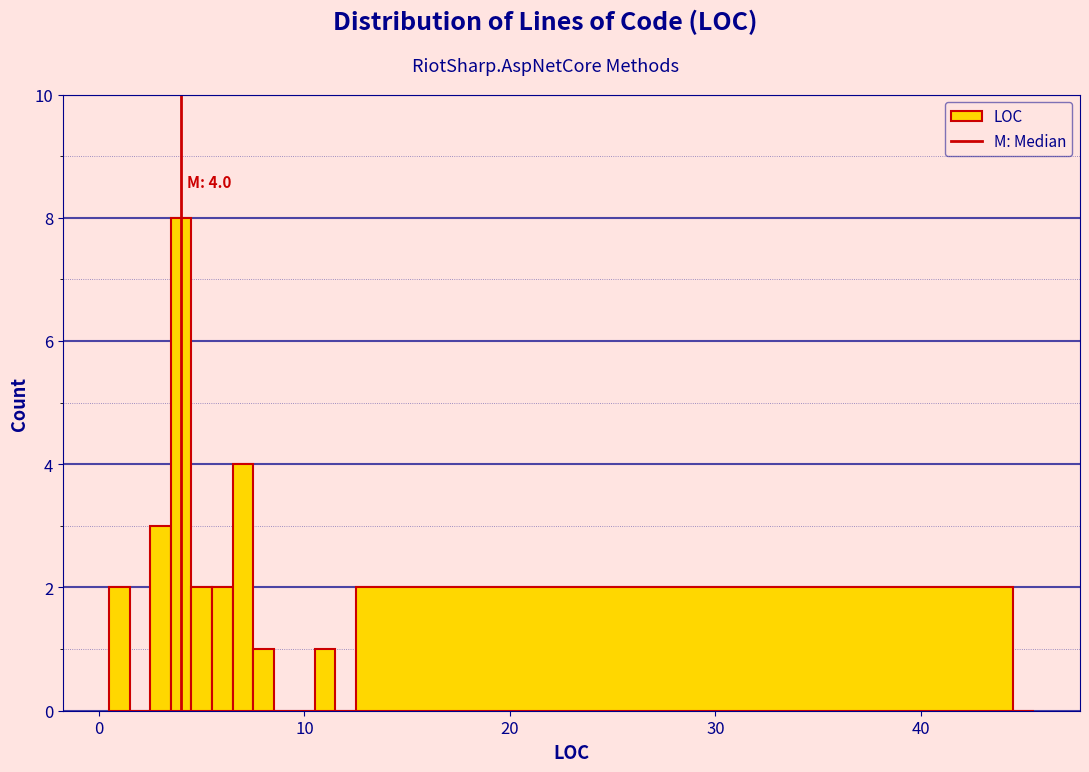

Around what value on the x-axis is the tallest bar? Give the approximate position of its centre, as read against the axis.

4